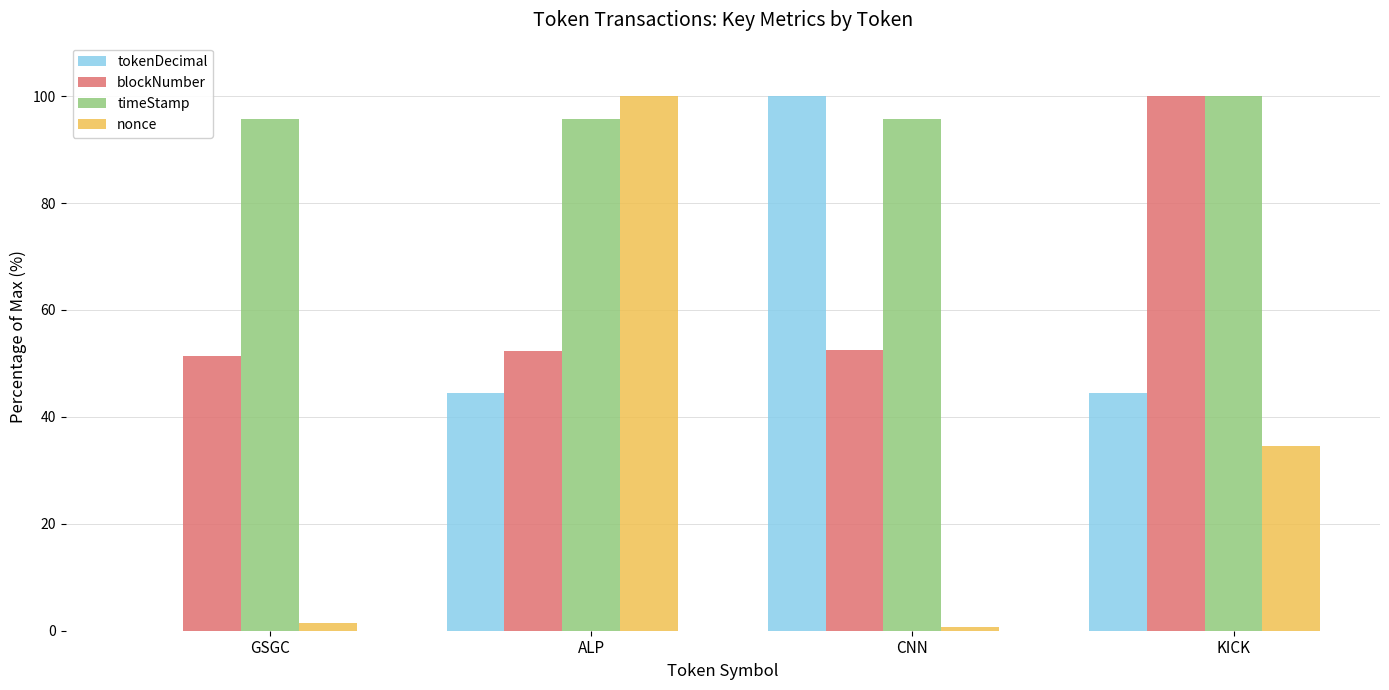

What are all the series names shown in the legend?

tokenDecimal, blockNumber, timeStamp, nonce